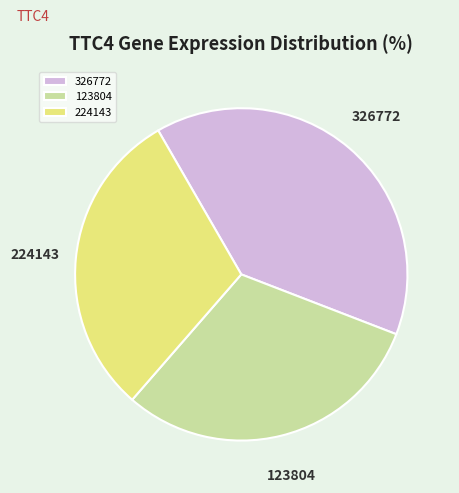

Which slice is the largest?

326772